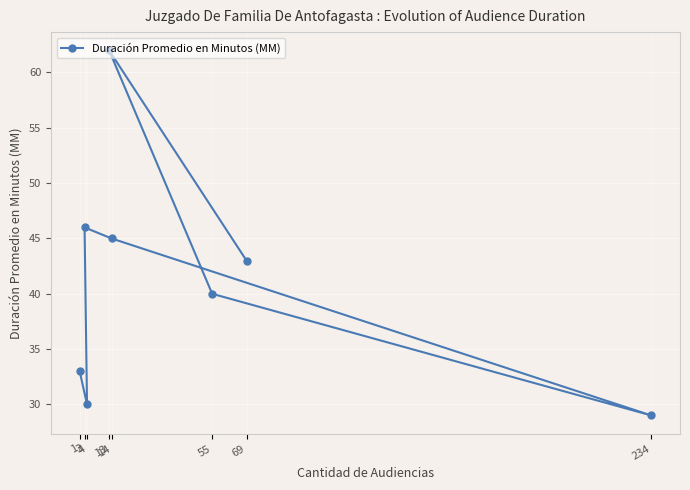

What is the label of the 2nd point from the left?

4